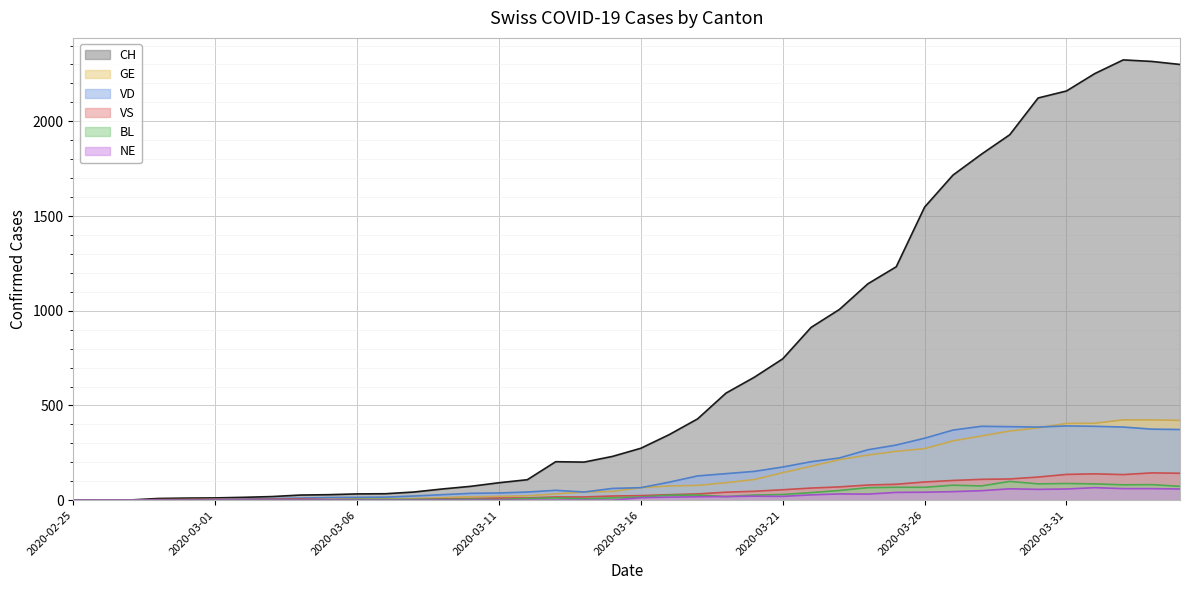

What is the difference between the highest and lowest values at 2020-03-23?

974